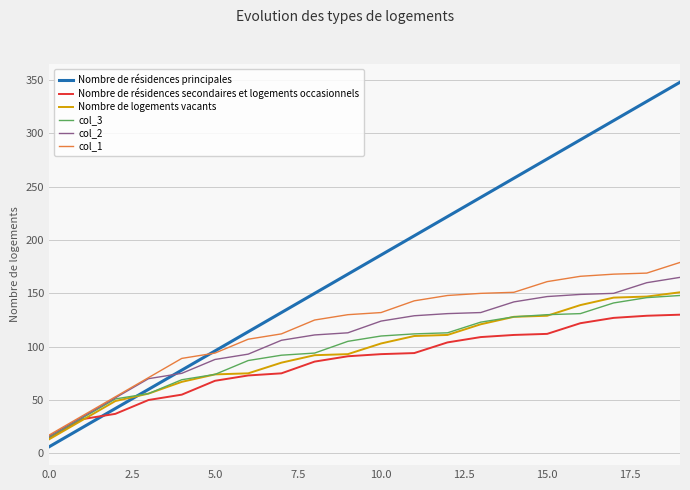

Which series has the largest total across all categories?

Nombre de résidences principales